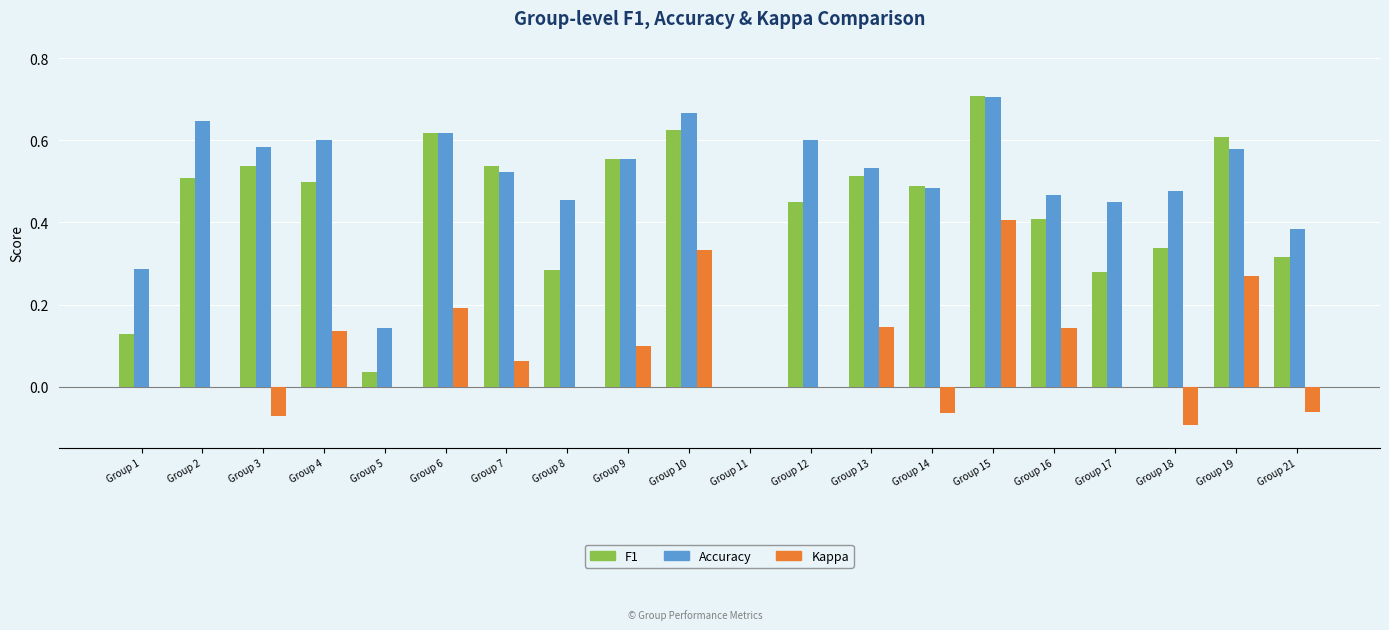

Which category has the highest value across all series?

Group 15